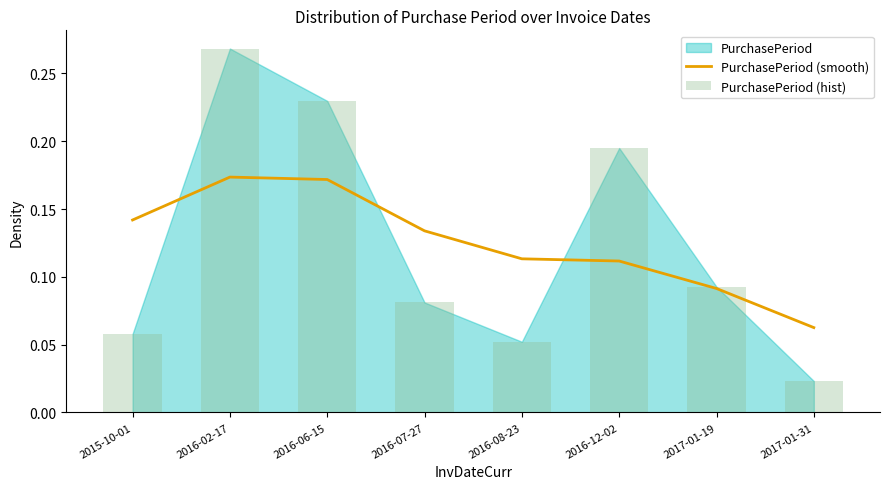

Reading right to left, transcribe all the data shown in this chart.

PurchasePeriod (smooth): 2017-01-31=0.1	2017-01-19=0.1	2016-12-02=0.1	2016-08-23=0.1	2016-07-27=0.1	2016-06-15=0.2	2016-02-17=0.2	2015-10-01=0.1
PurchasePeriod (hist): 2017-01-31=0.0	2017-01-19=0.1	2016-12-02=0.2	2016-08-23=0.1	2016-07-27=0.1	2016-06-15=0.2	2016-02-17=0.3	2015-10-01=0.1